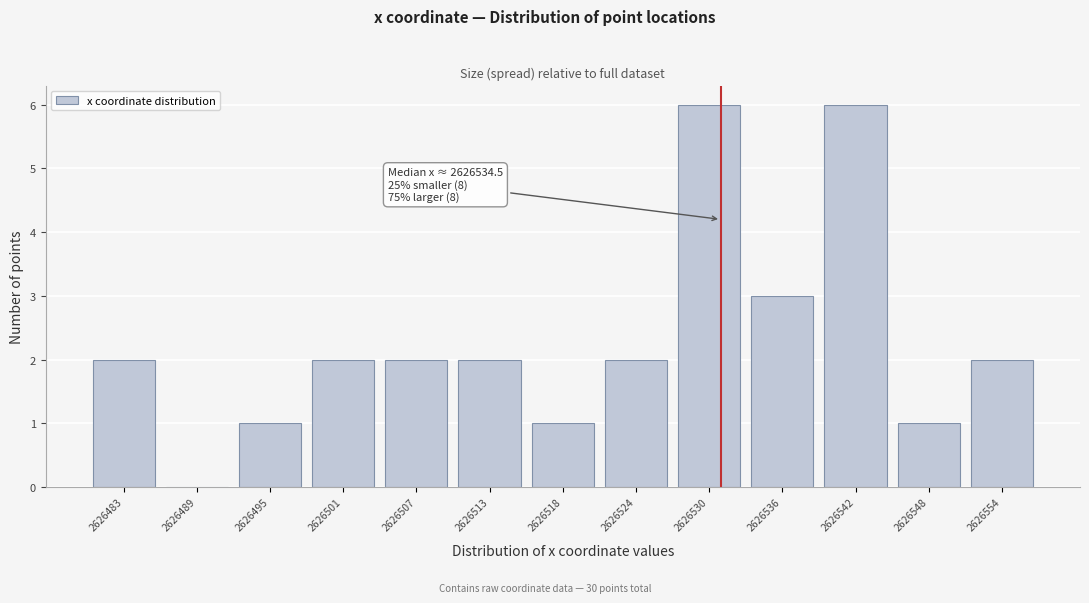

Reading left to right, what are all the values shown in this chart?

2626483=2	2626489=0	2626495=1	2626501=2	2626507=2	2626513=2	2626518=1	2626524=2	2626530=6	2626536=3	2626542=6	2626548=1	2626554=2